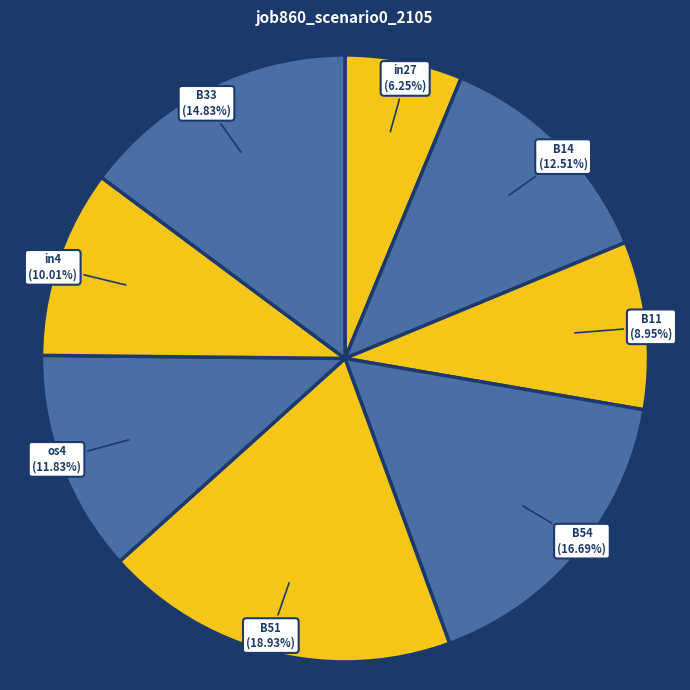

True or false: B14 accounts for 13% of the total.

True